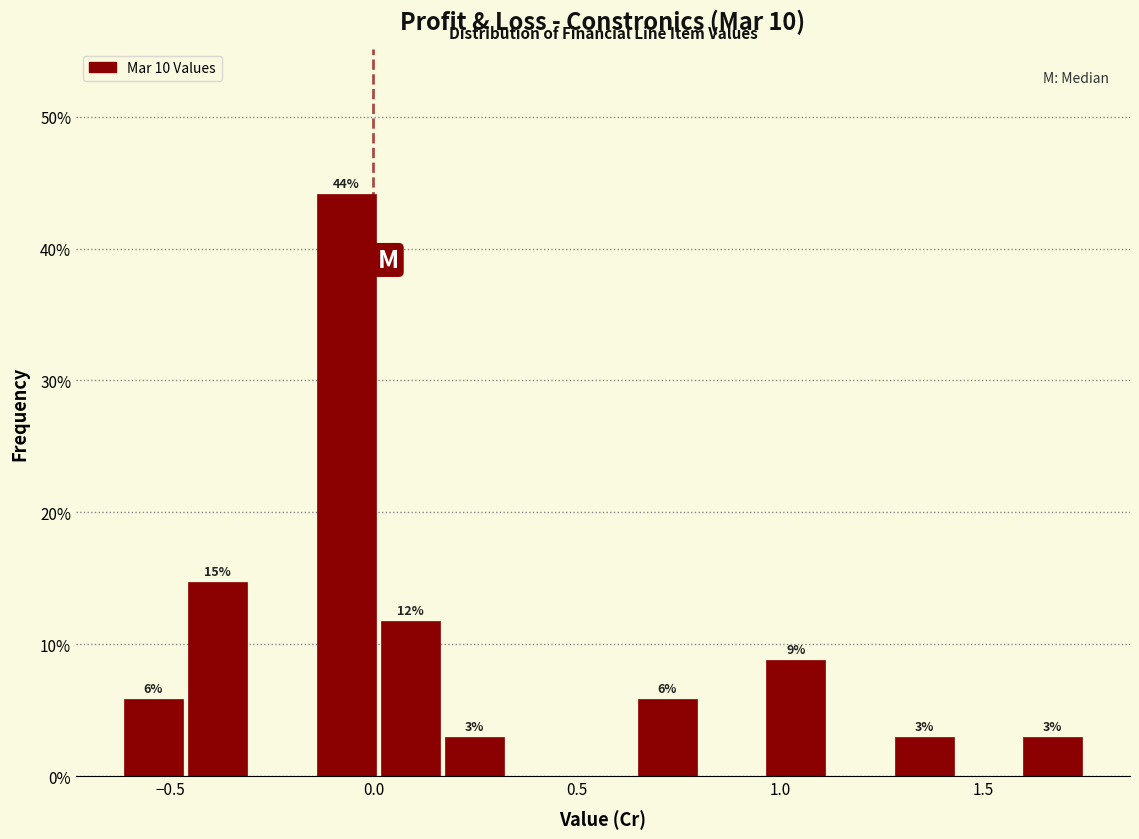

Around what value on the x-axis is the tallest bar? Give the approximate position of its centre, as read against the axis.

-0.05